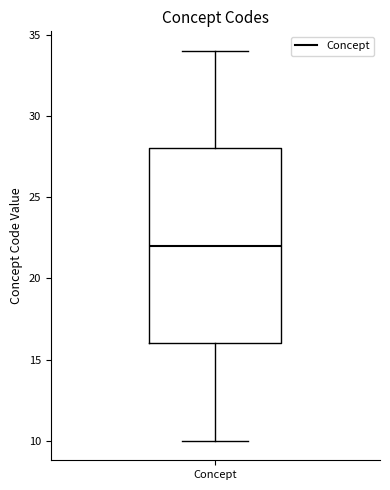

Where does the lower whisker of the box for Concept end on the y-axis? The values are not printed on the chart, so give them approximately, as read against the axis.

10